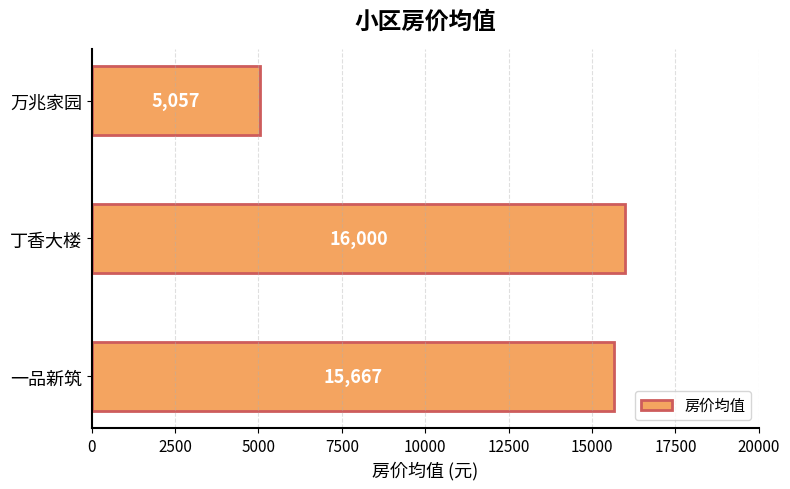

List the labels in order of value, largest first.

丁香大楼, 一品新筑, 万兆家园